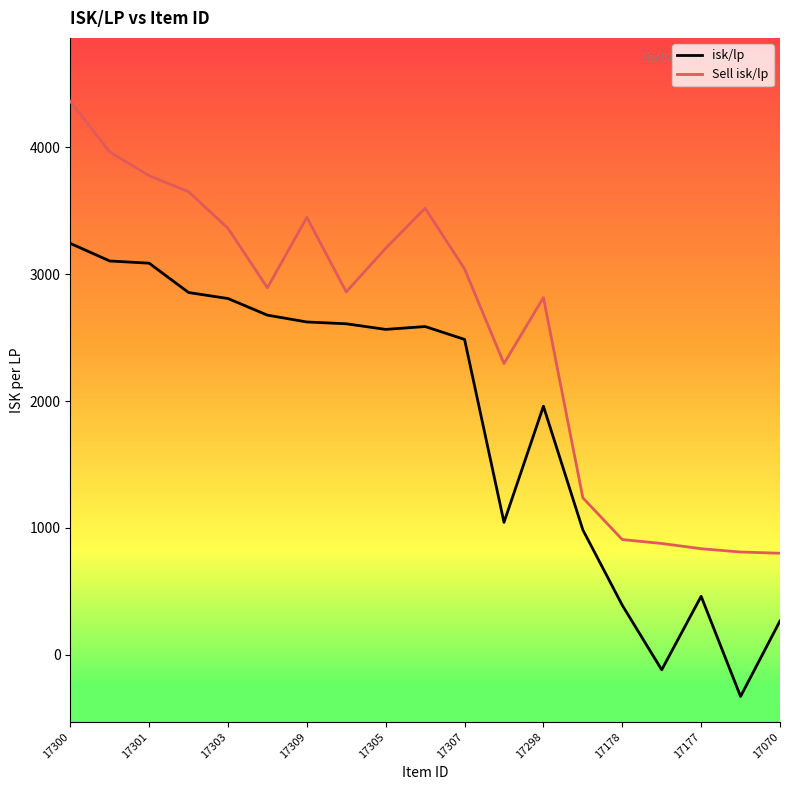

What is the highest value of the Sell isk/lp series?

4364.0